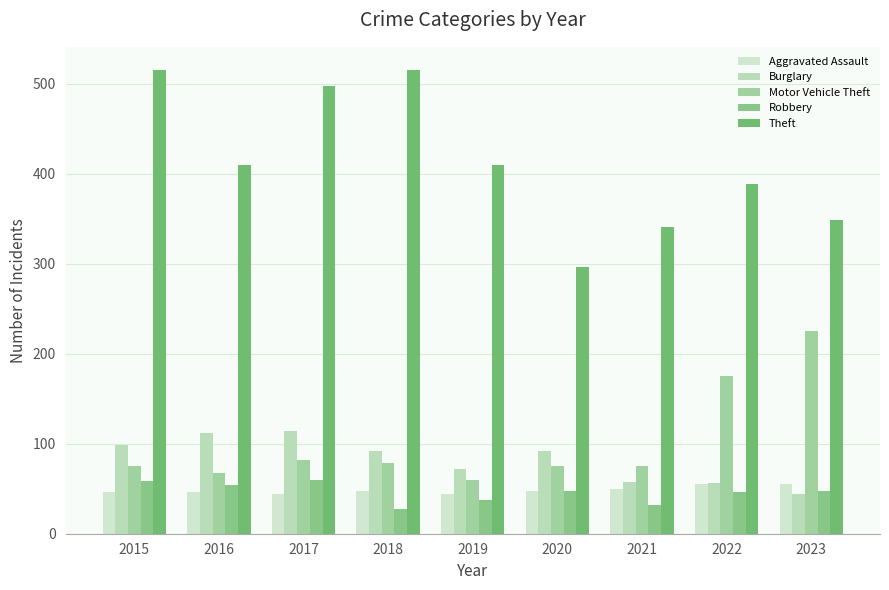

How many categories are shown in the chart?

9